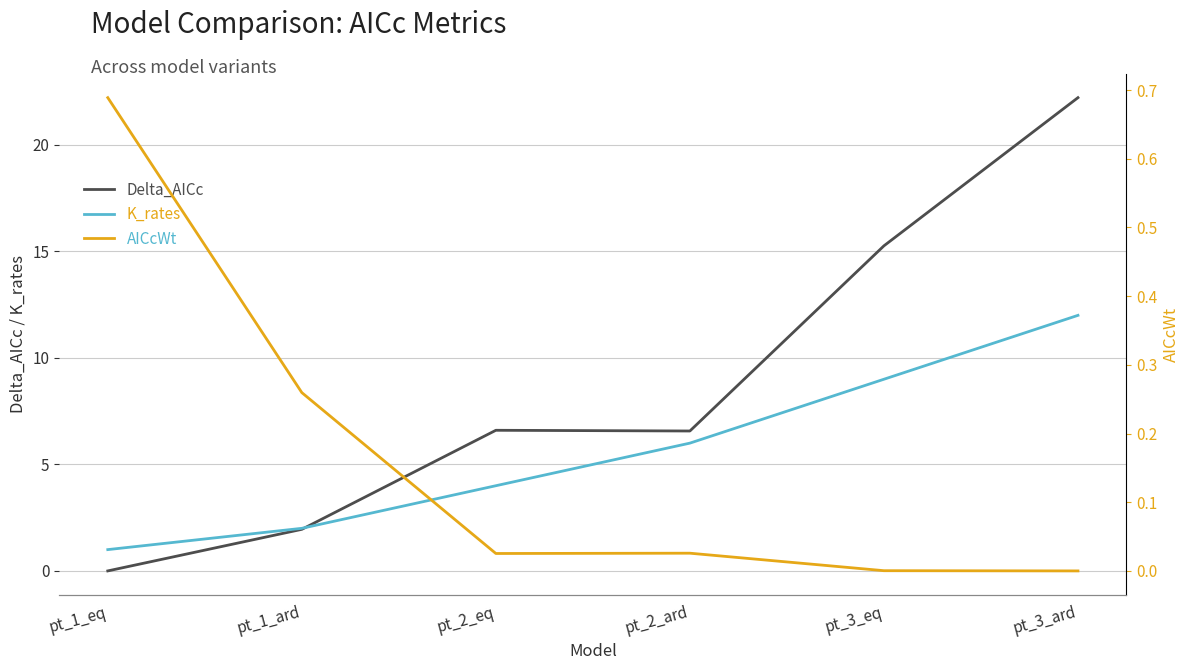

Which label corresponds to the smallest value in the chart?

pt_1_eq